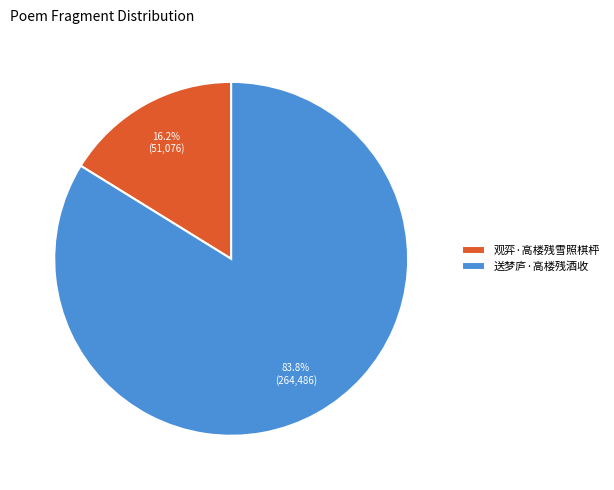

Is it true that 送梦庐·高楼残酒收 is 76% of the pie?

False